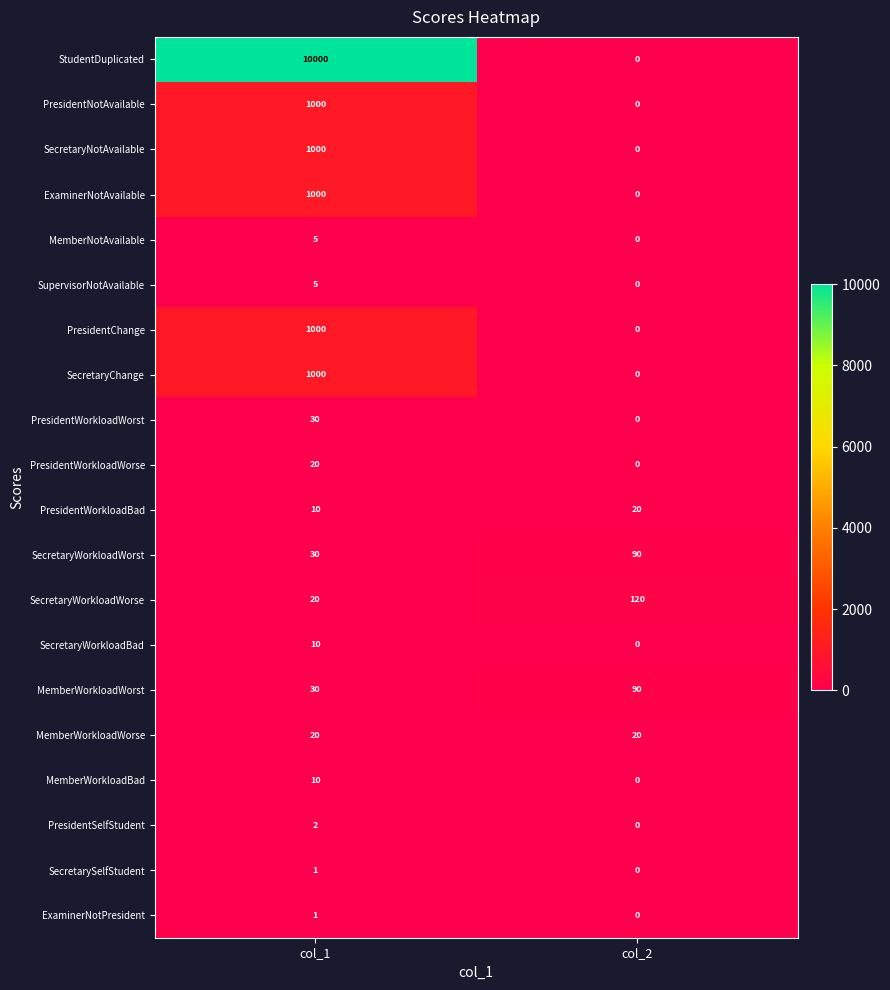

What is the total value across all series at col_1?

15194